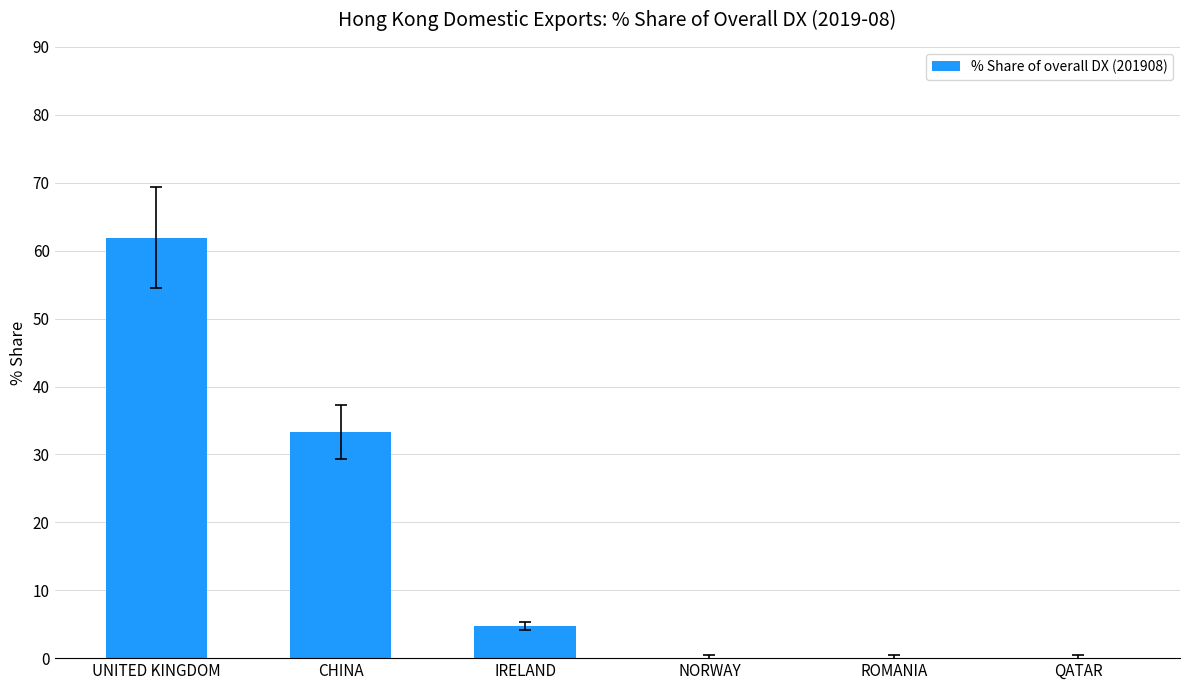

Count the number of values greater than 4.

3